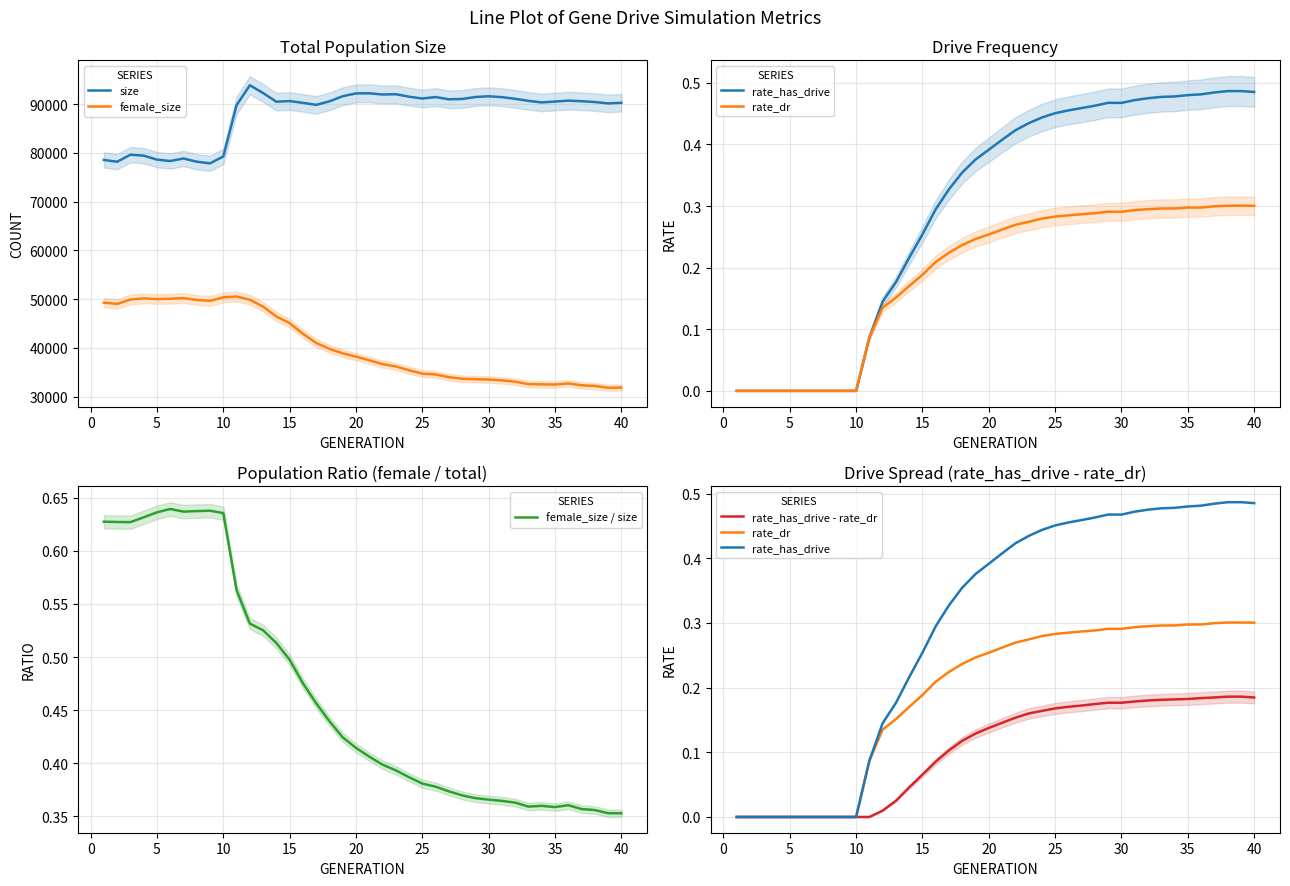

True or false: rate_has_drive has more than 0 points higher than both neighbors.

True